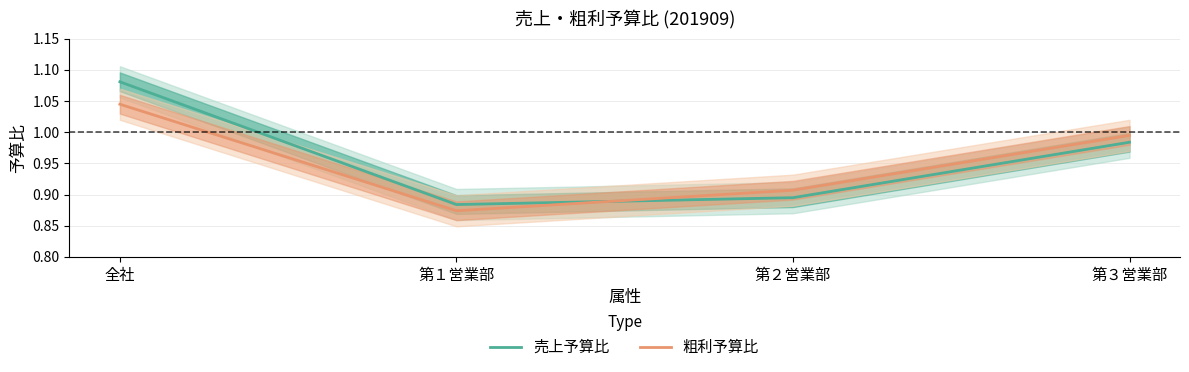

At which label does 粗利予算比 reach its minimum?

第１営業部